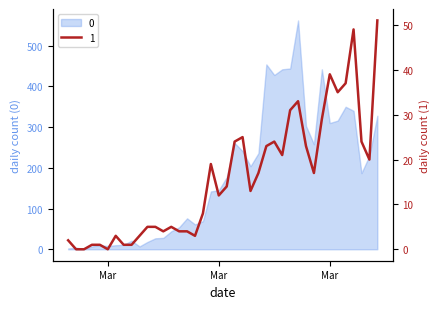

What is the sum of all 1 values?

630